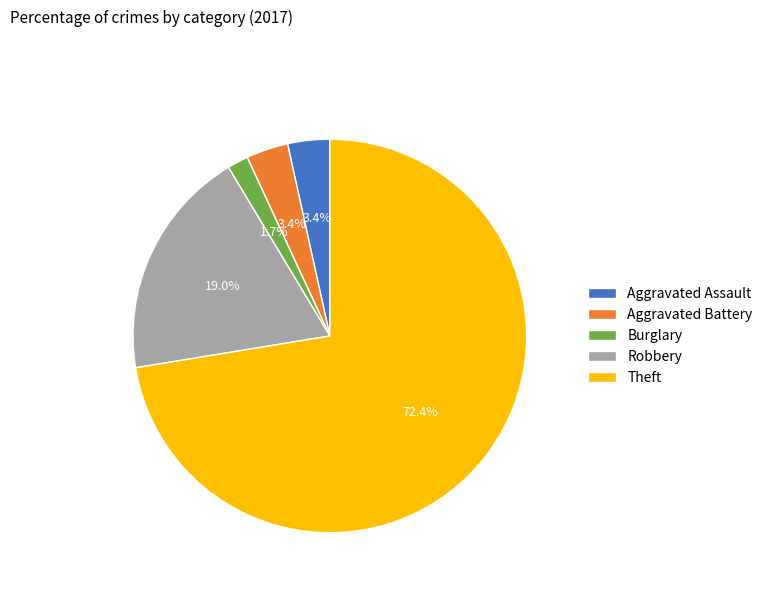

How many slices are in this pie chart?

5